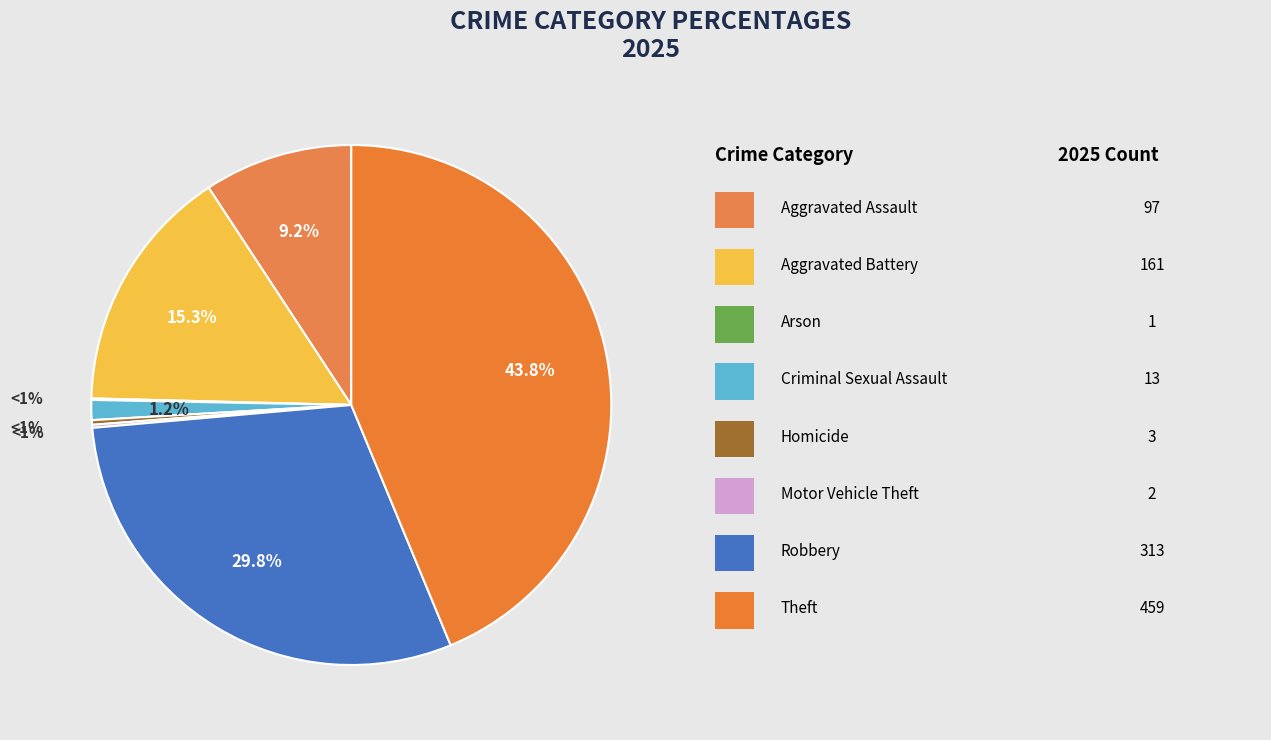

Which category has the biggest portion of the pie?

Theft